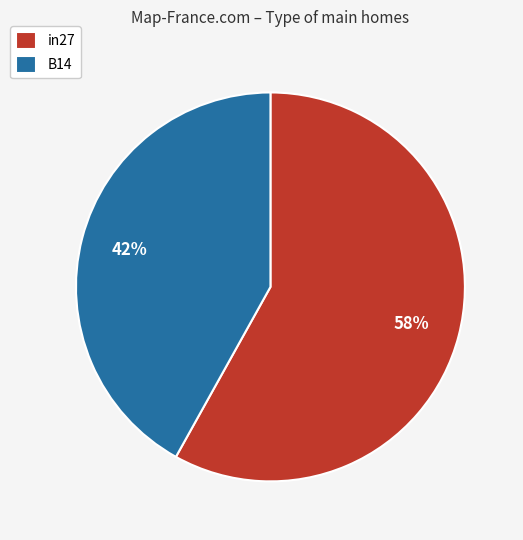

To the nearest percent, what is the difference between the largest and smallest slice percentages?

16%